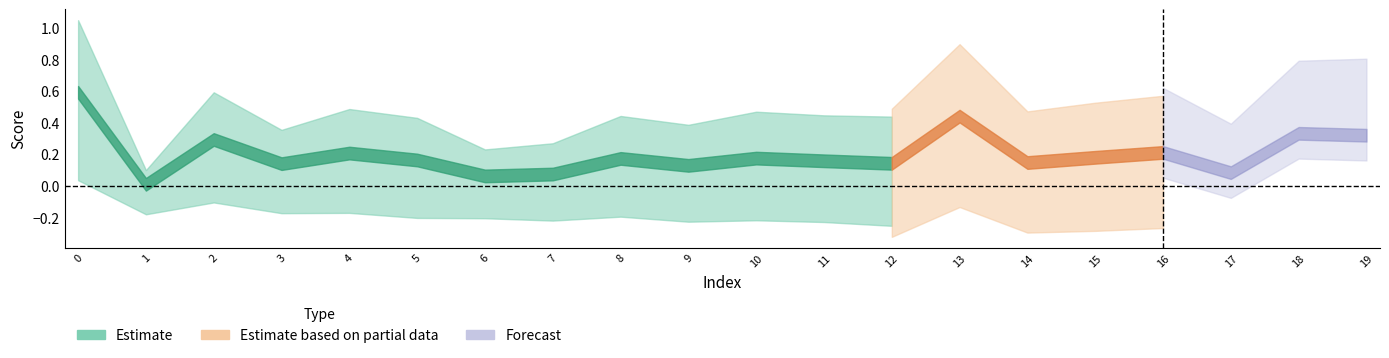

The value of 年齢 at 2 is 0.3. True or false?

True